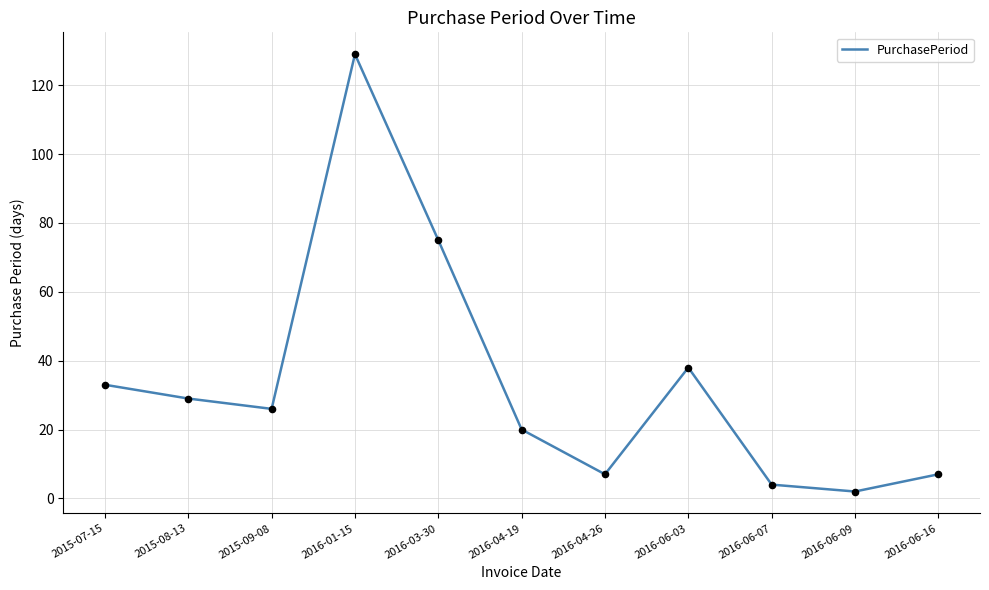

Between 2016-06-09 and 2016-06-07, which is larger?

2016-06-07